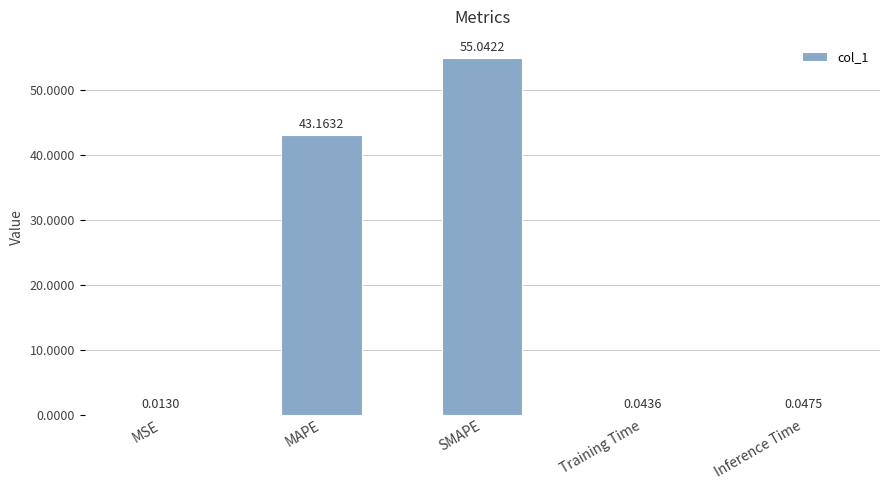

What is the sum of all values?

98.3